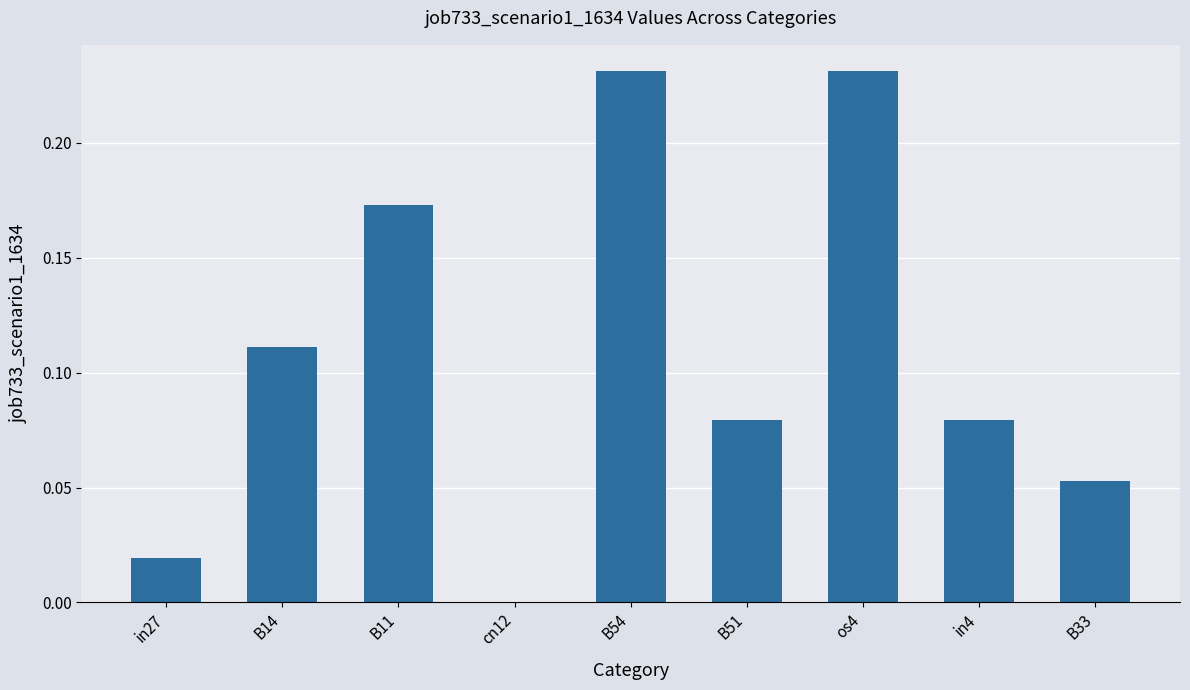

The chart shows a value of 0.2 at B14. True or false?

False